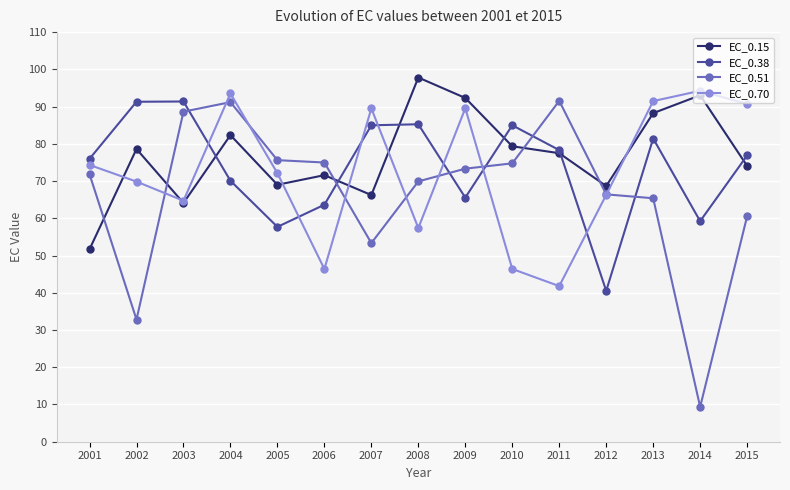

At which category does the chart reach its peak across all series?

2008